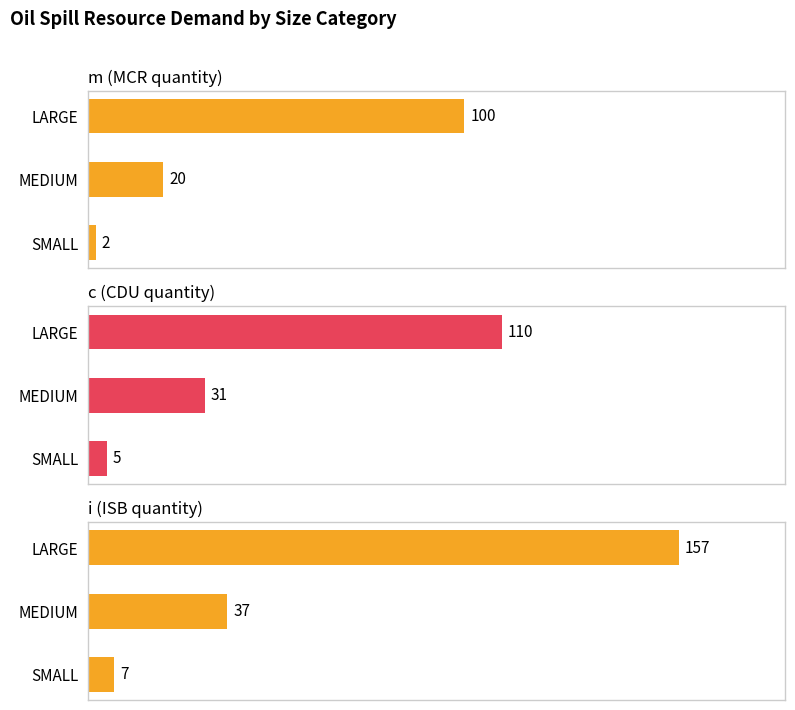

Read the m (MCR quantity) value at LARGE, to the nearest 5.

100